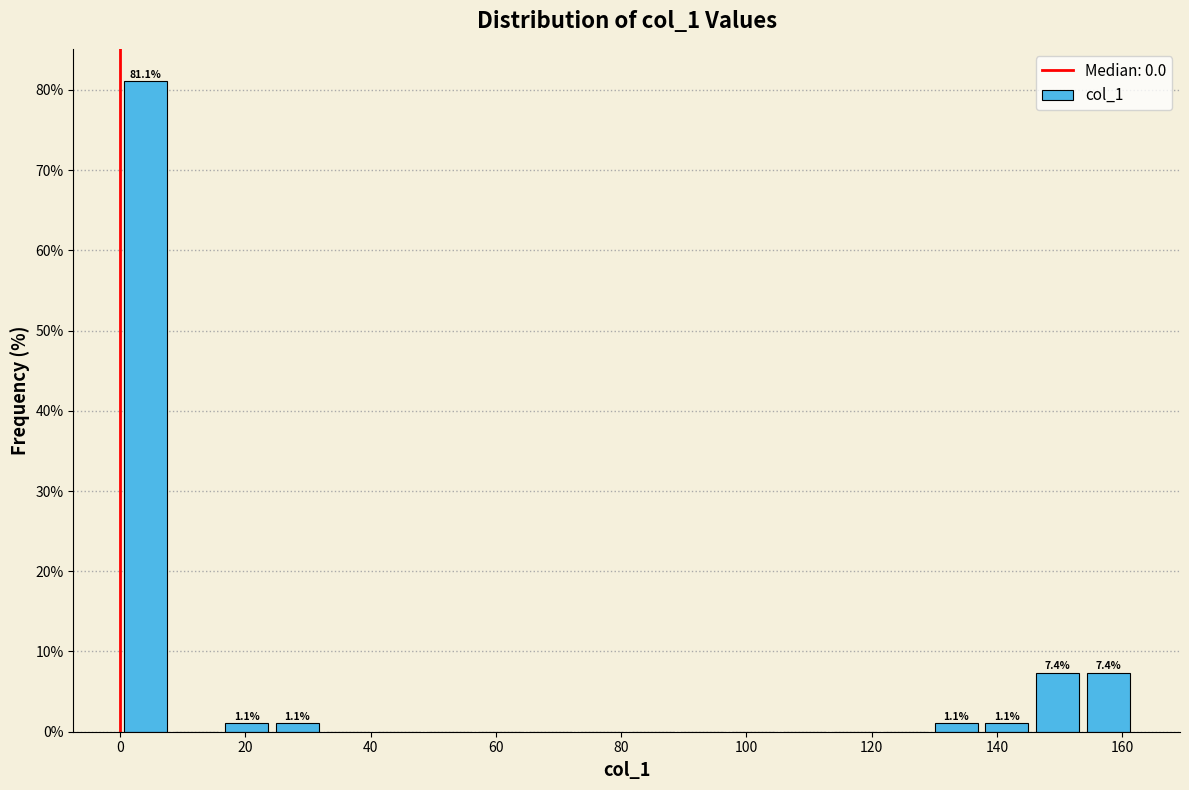

Over which range of the x-axis is the bar tallest?

0 to 8